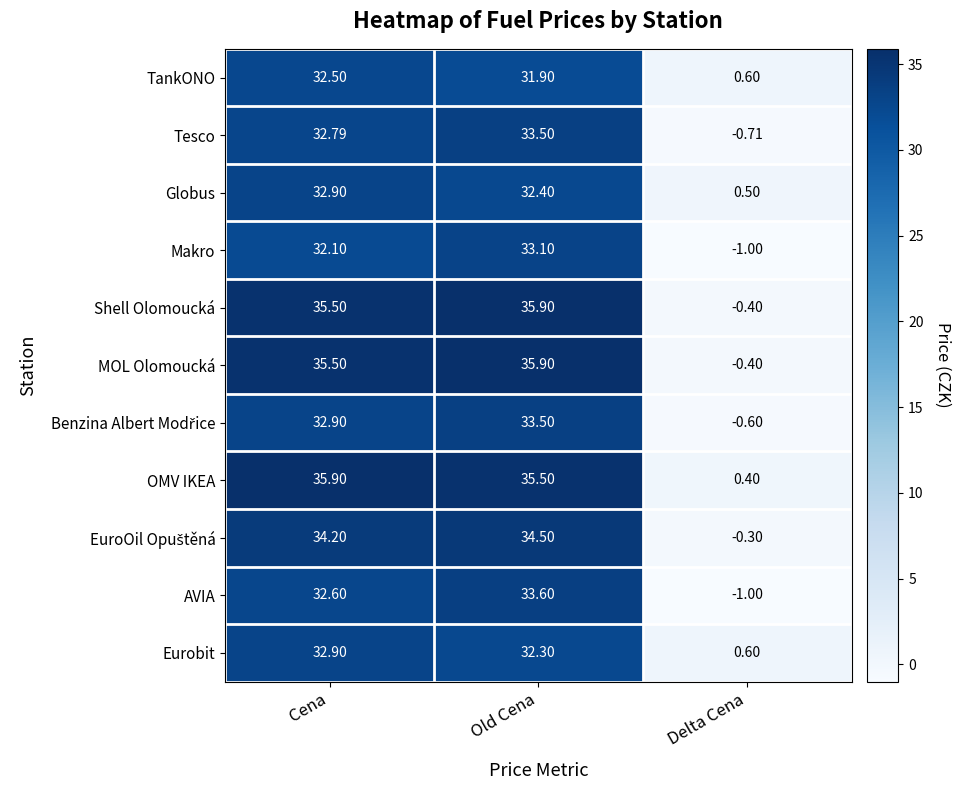

Which category has the lowest value in the Tesco series?

Delta Cena